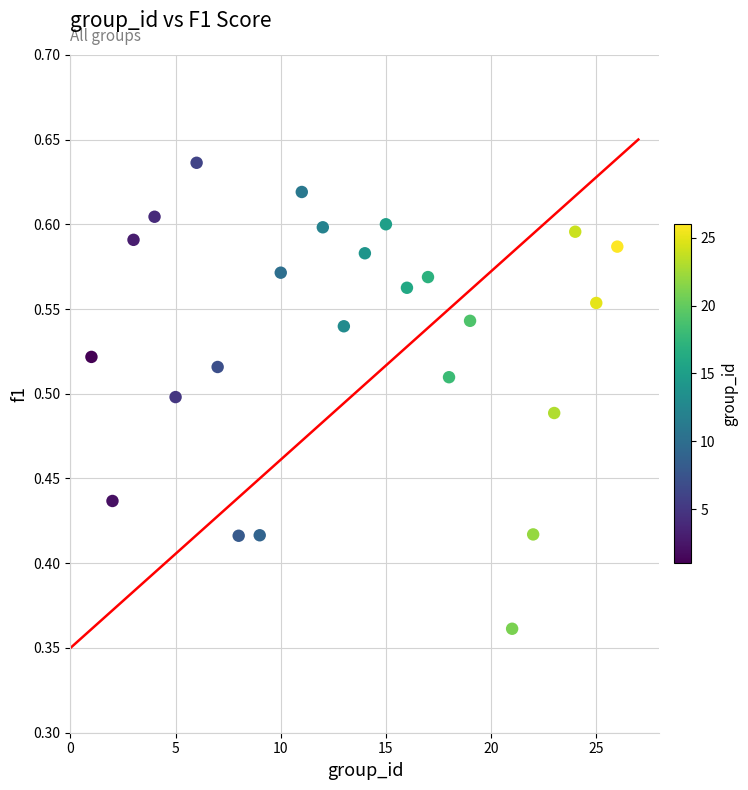

What is the range of Y values (max minus min)?

0.3